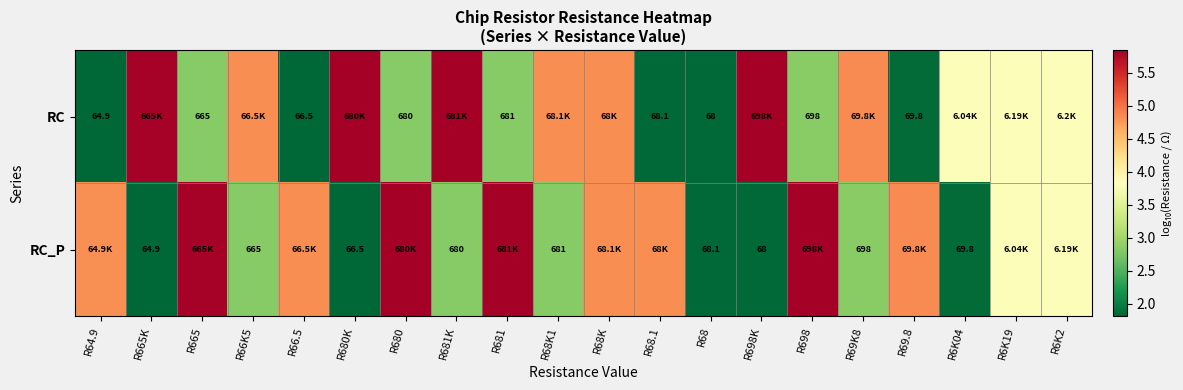

Is the value of RC at R68.1 greater than the value of RC_P at R69K8?

No